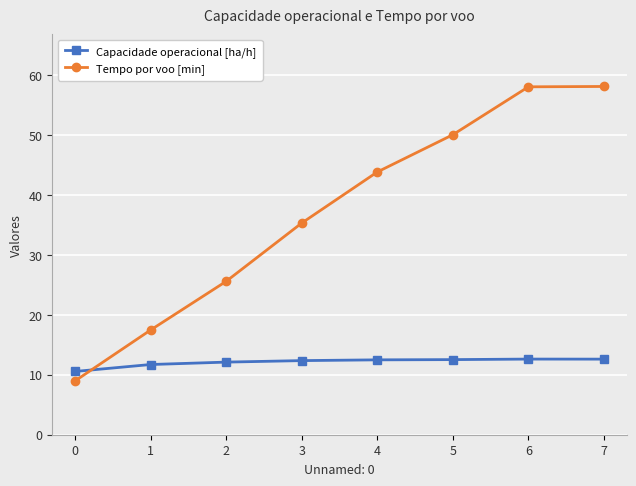

True or false: Tempo por voo [min] and Capacidade operacional [ha/h] intersect in this chart.

True